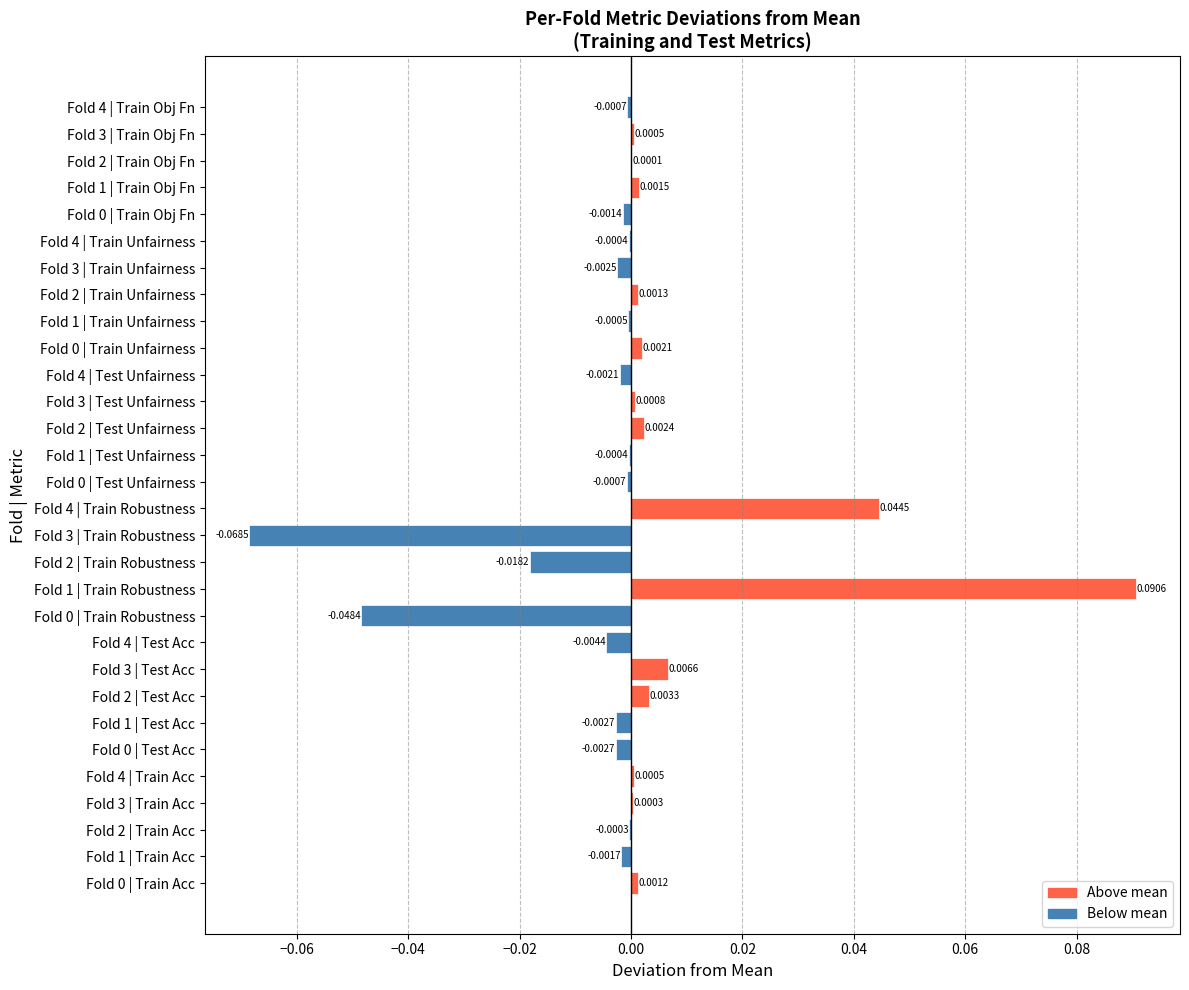

Which has a higher value, Fold 1 | Test Acc or Fold 4 | Train Unfairness?

Fold 4 | Train Unfairness